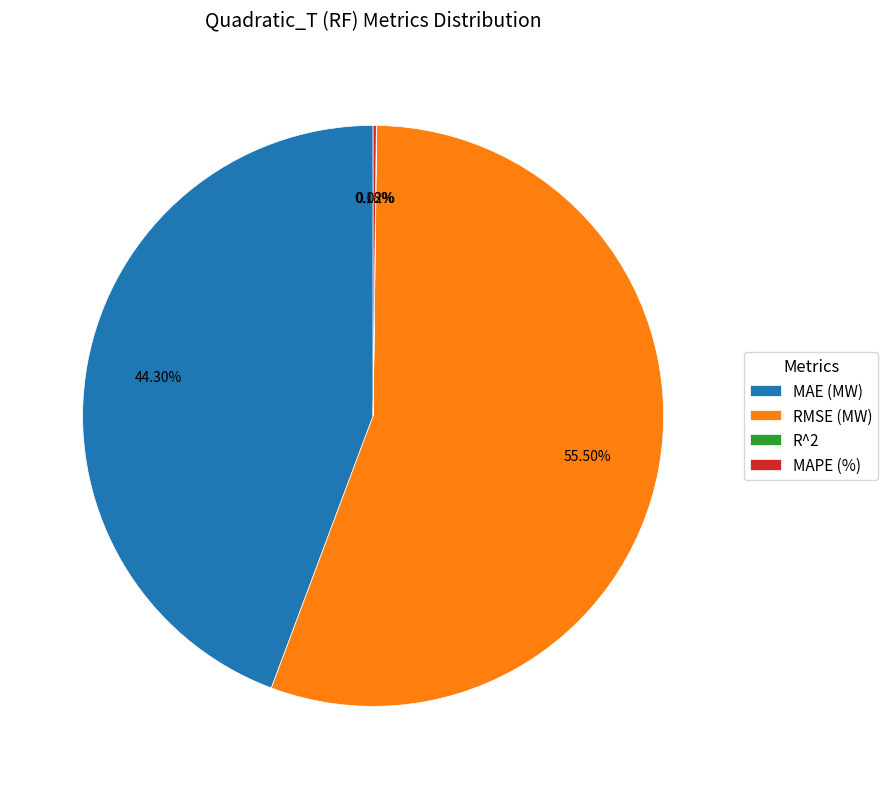

Does RMSE (MW) account for over 50% of the chart?

Yes